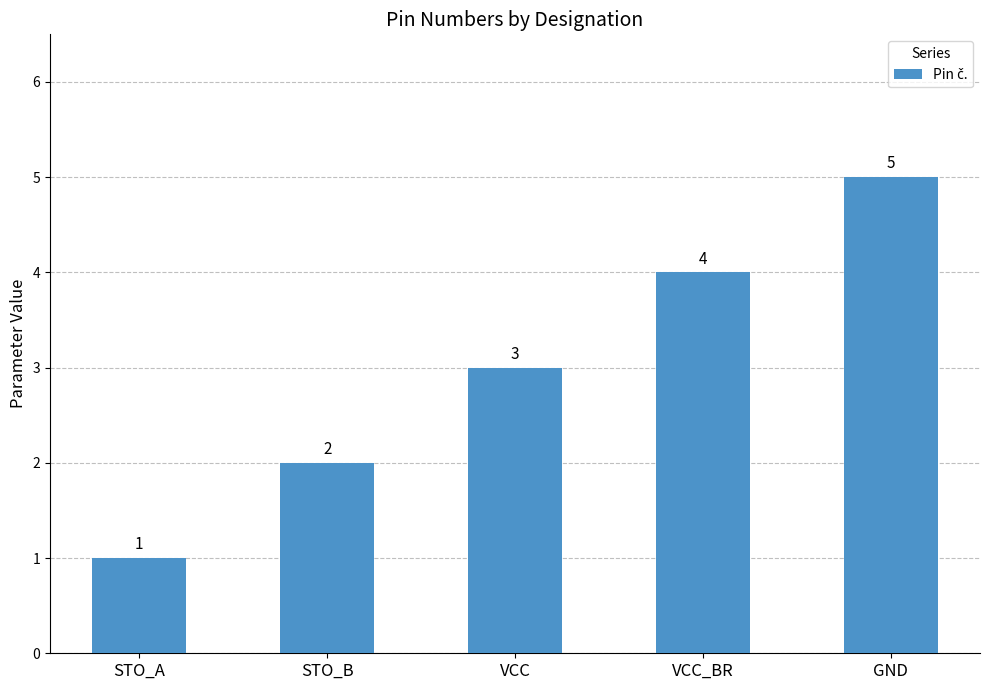

What is the label of the 3rd bar from the left?

VCC